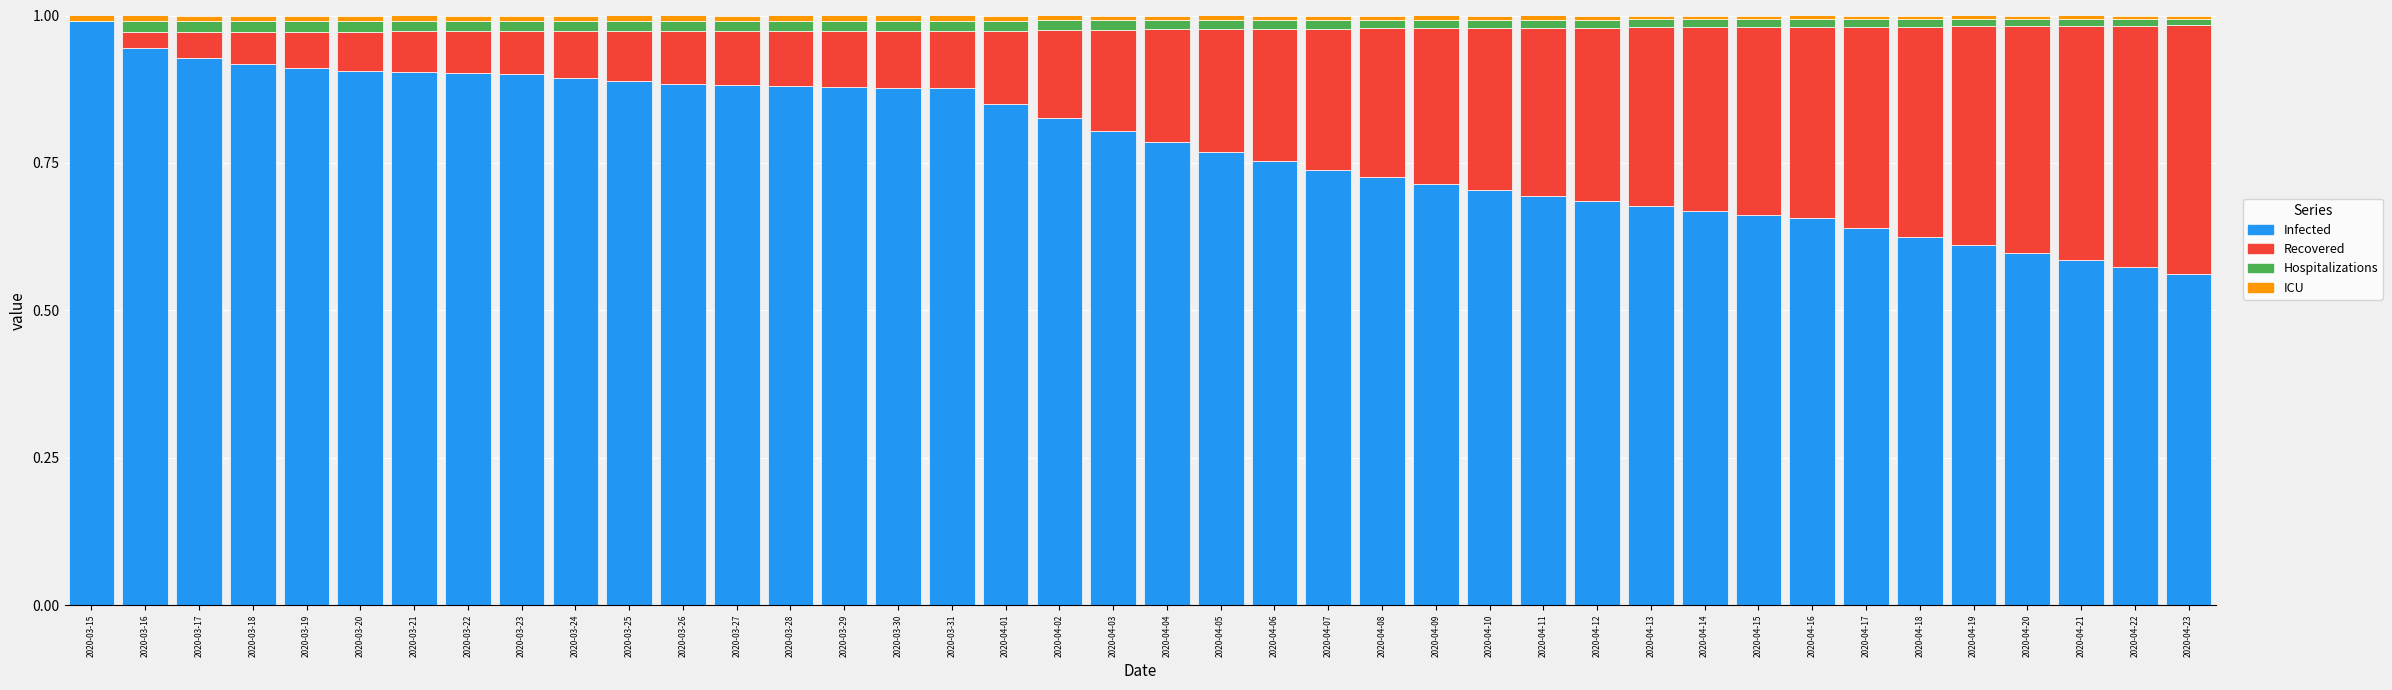

What is the sum of all Infected values?

31.3